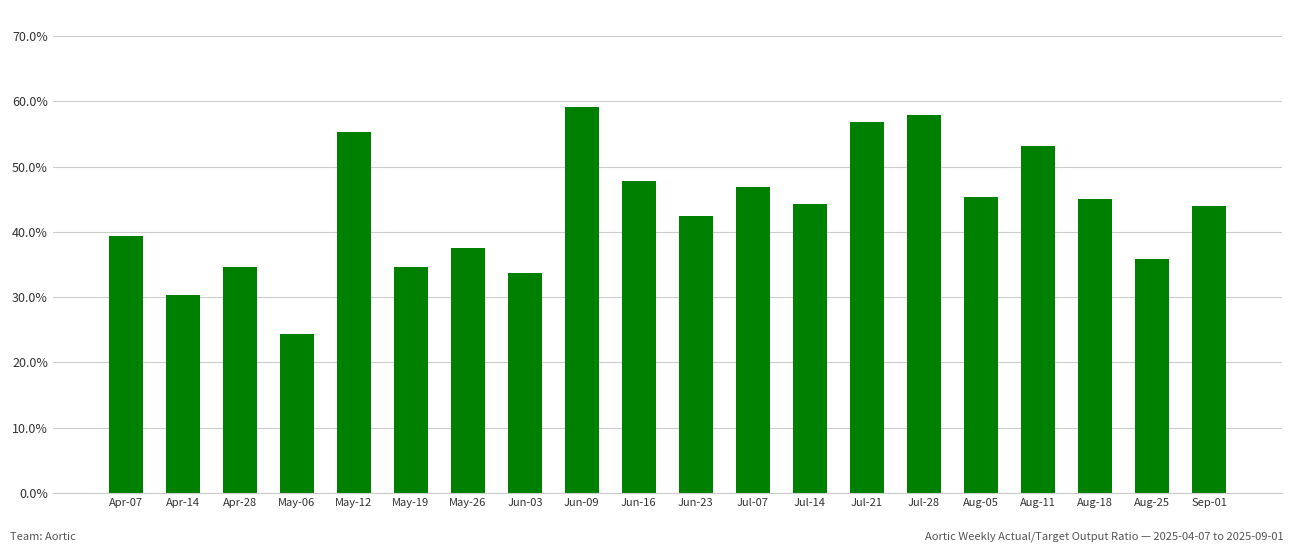

Does the chart contain any negative values?

No